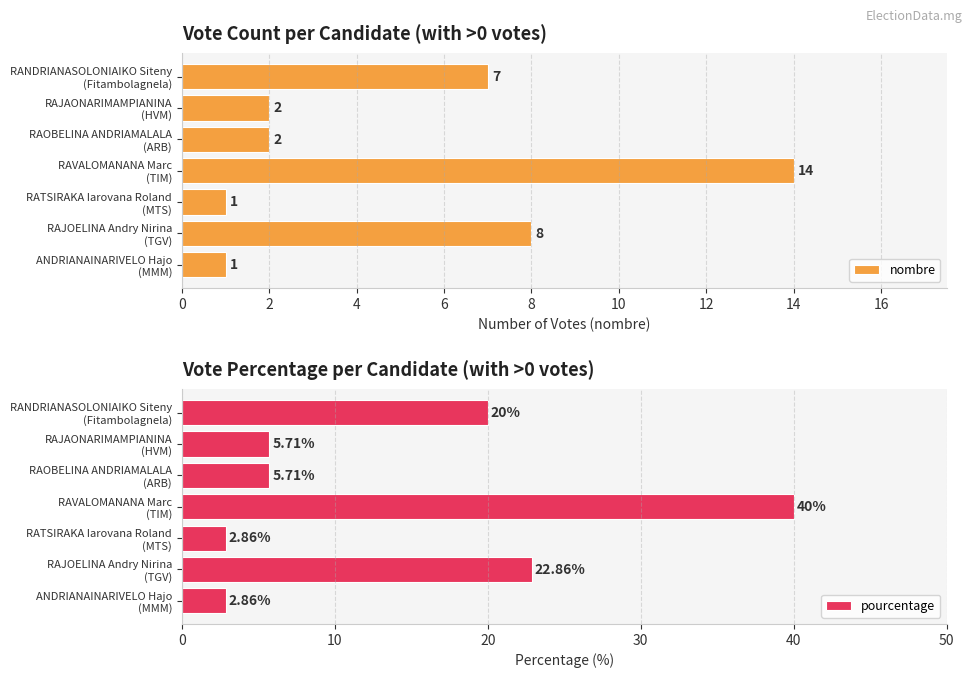

What is the average value of the pourcentage series?

14.3